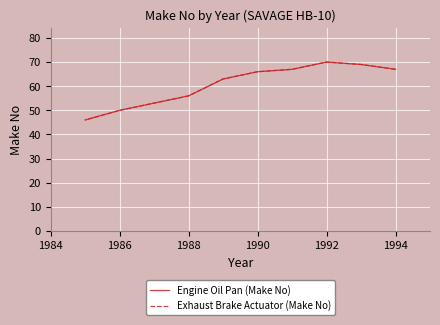

How many data points in Engine Oil Pan (Make No) are above 66?

4